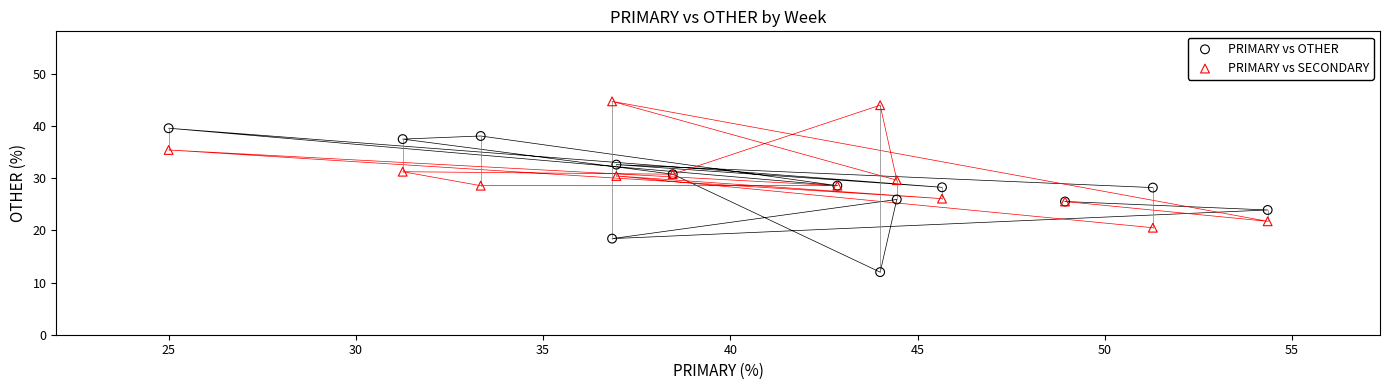

Which series contains the lowest Y value?

PRIMARY vs OTHER